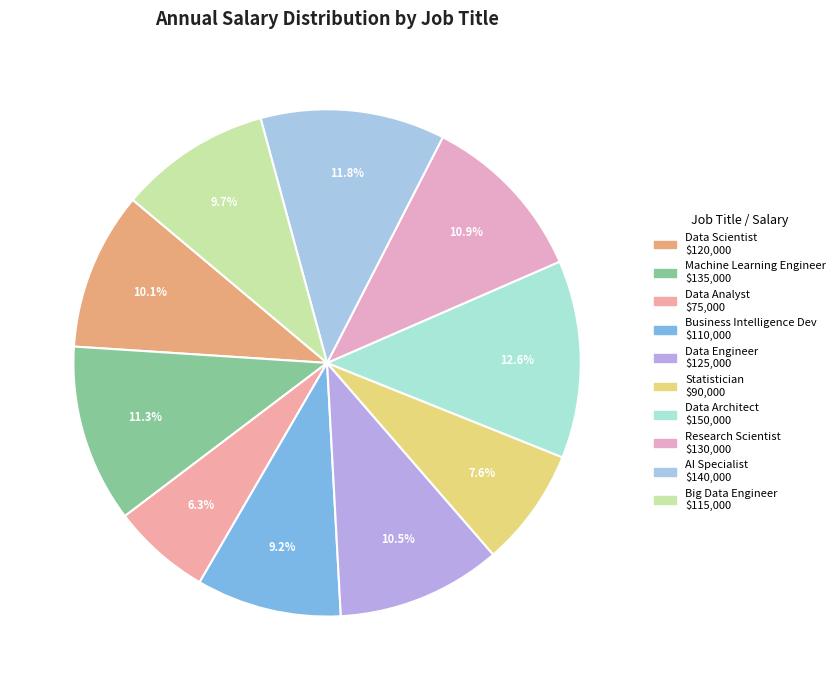

Does any single category account for the majority?

No